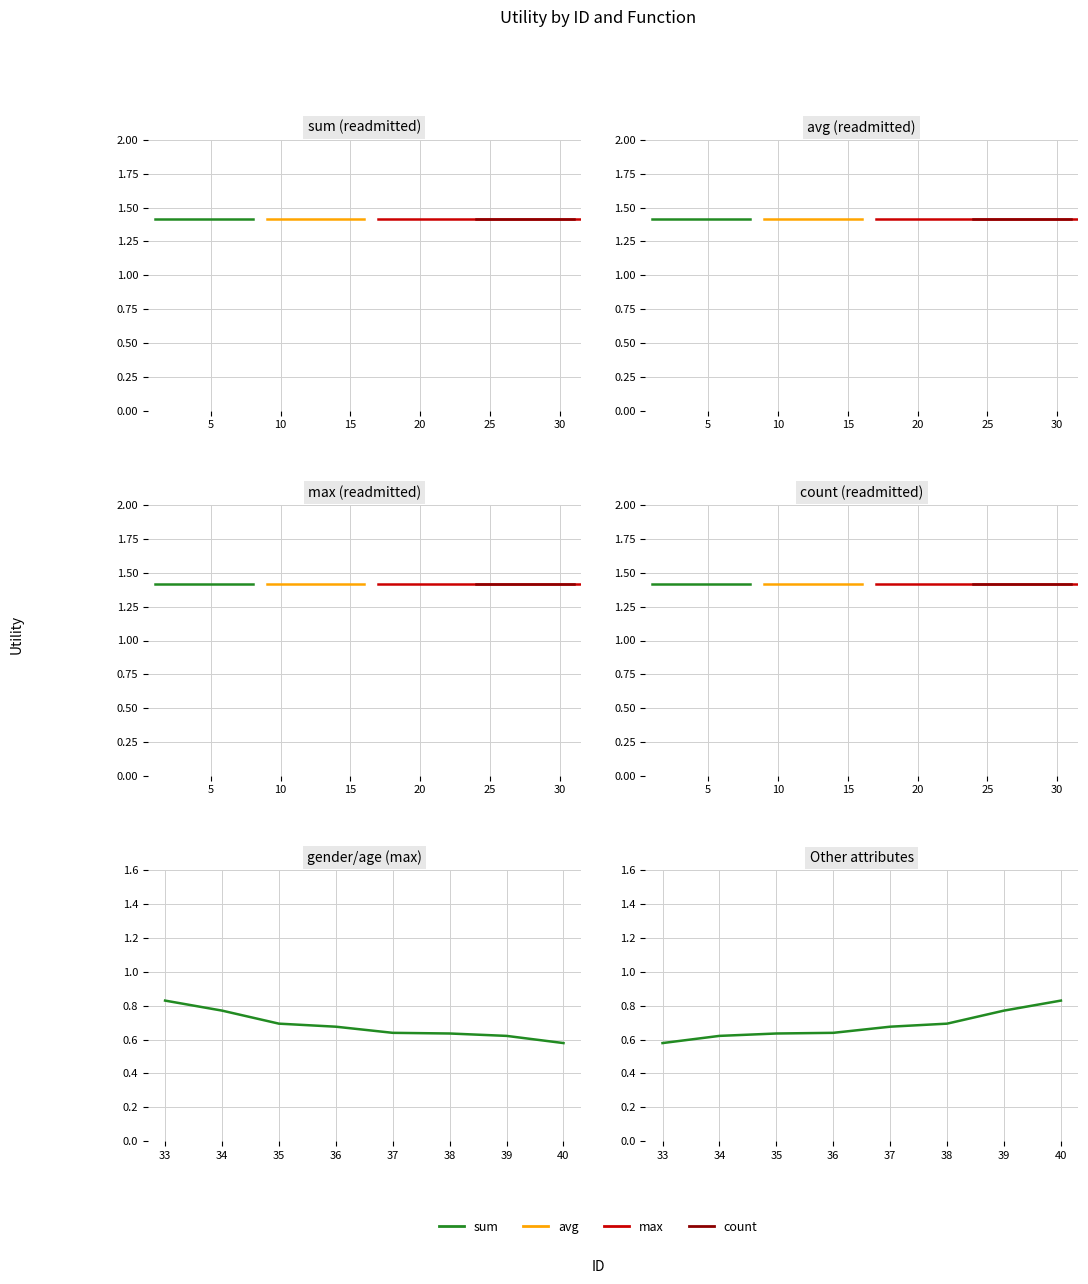

True or false: max has a value of 0.6 at 35.

False